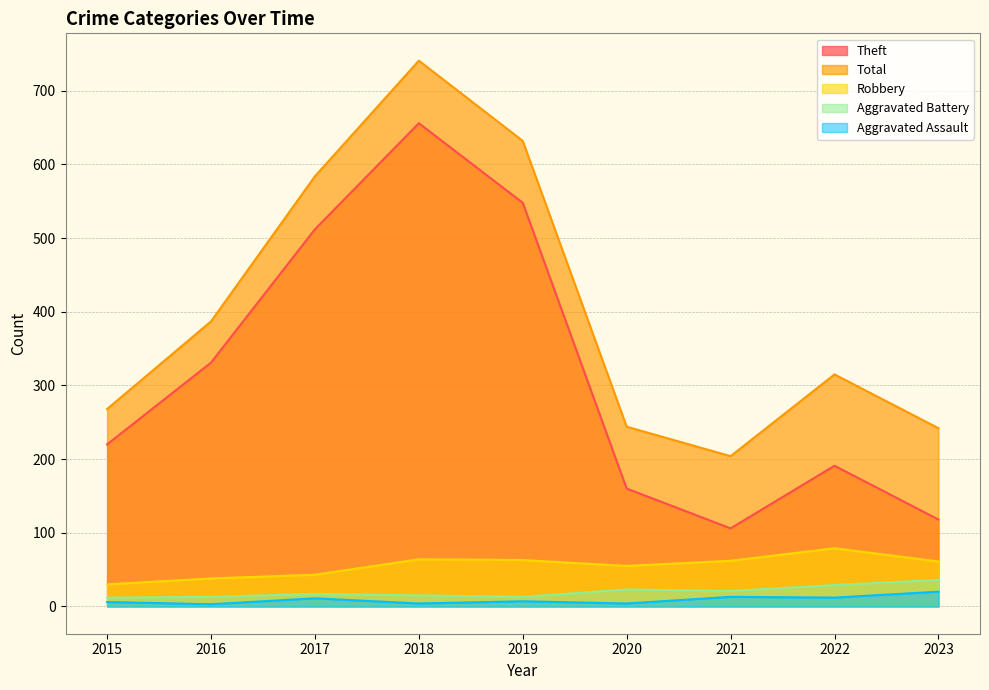

What are all the series names shown in the legend?

Theft, Total, Robbery, Aggravated Battery, Aggravated Assault